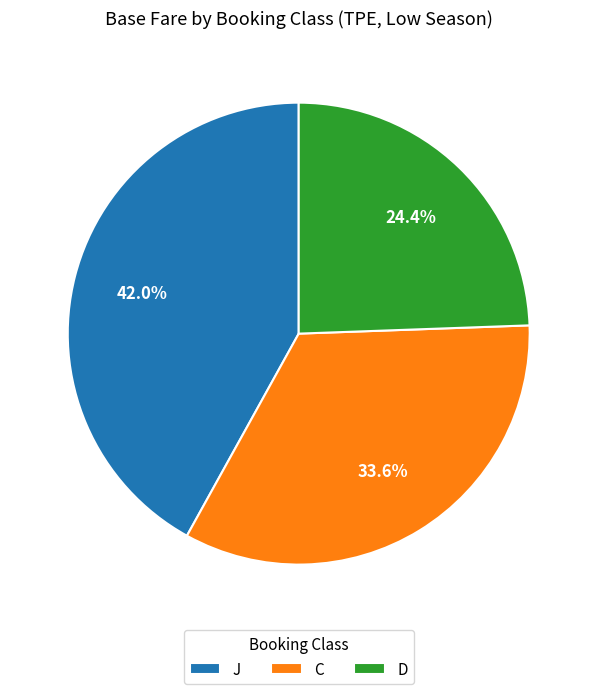

Is it true that C is 46% of the pie?

False